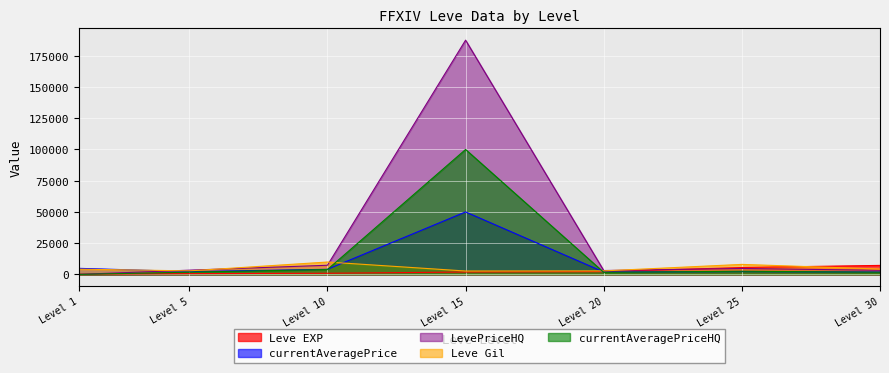

What is the sum of all currentAveragePriceHQ values?

111625.6